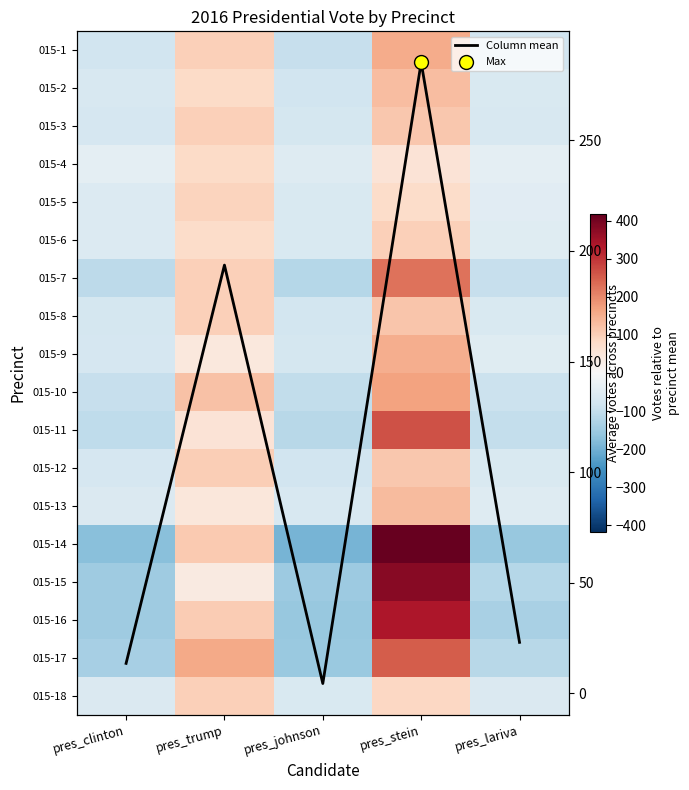

At pres_stein, list the series in order from largest to smallest.

015-14, 015-15, 015-16, Column mean, 015-11, 015-17, 015-7, 015-10, 015-1, 015-9, 015-13, 015-2, 015-8, 015-12, 015-3, 015-6, 015-18, 015-5, 015-4